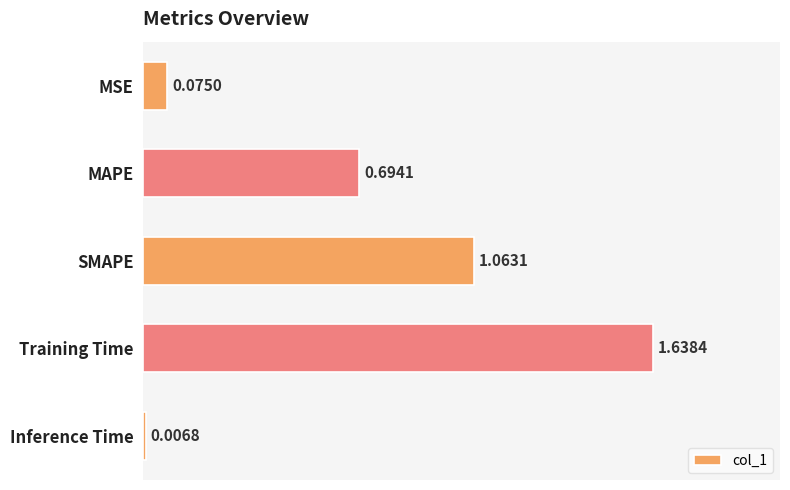

At which label is the value closest to 0?

Inference Time